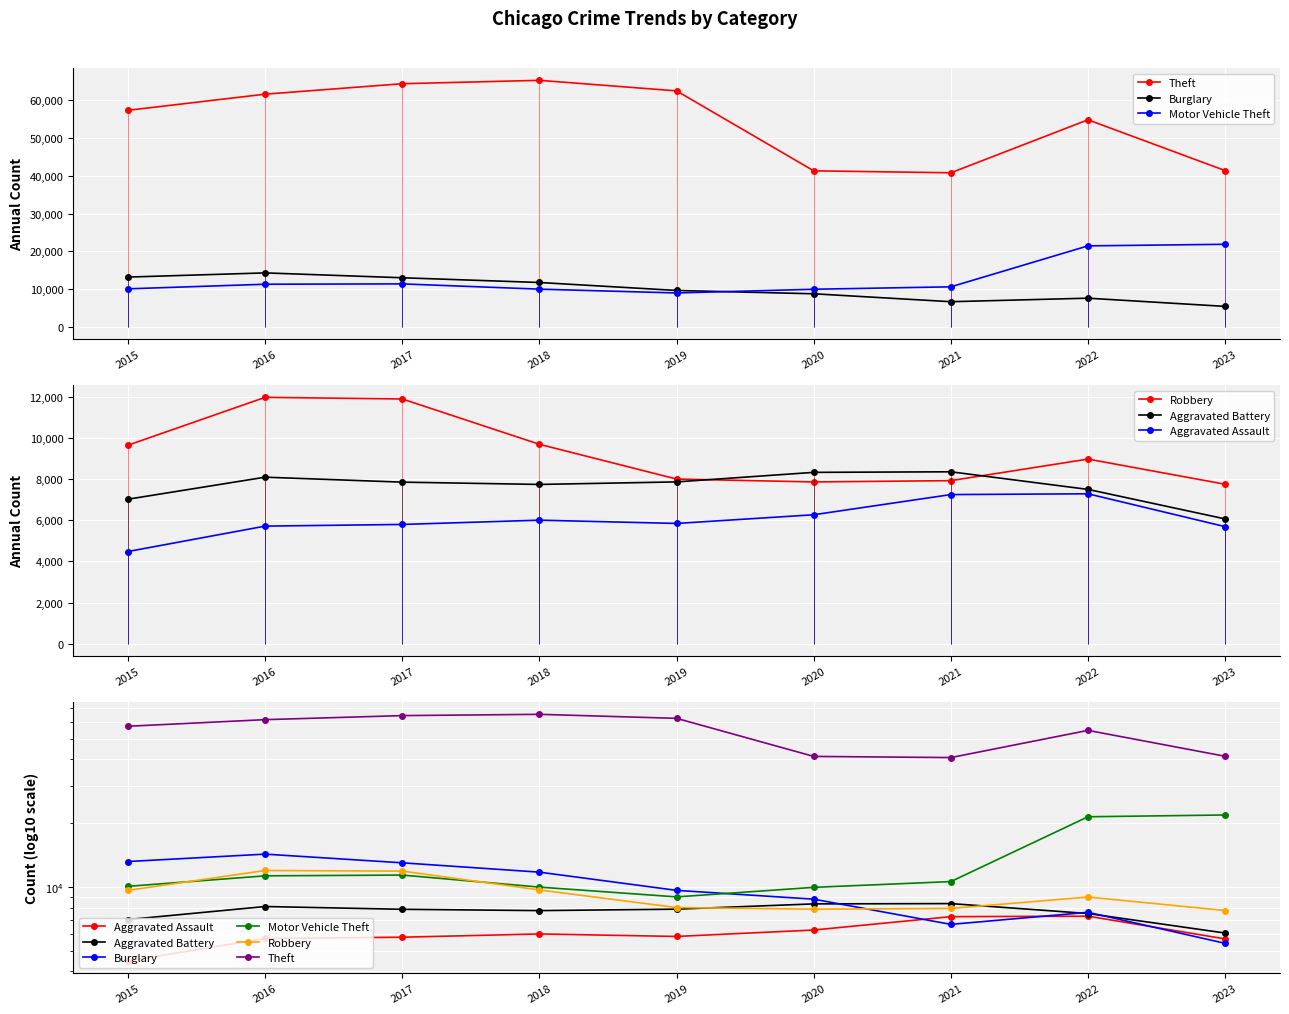

Which series changed the most between 2016 and 2020?

Theft